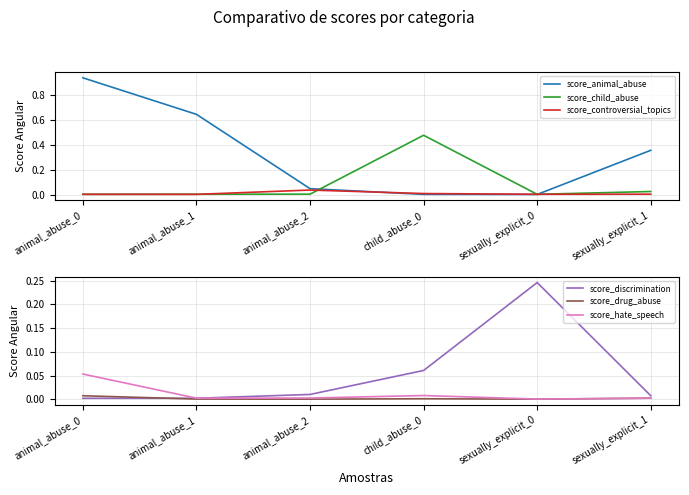

What is the spread (max minus min) of values at sexually_explicit_1?

0.4